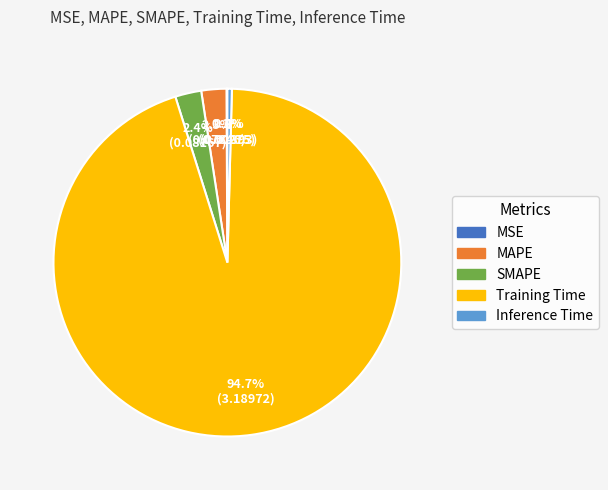

To the nearest percent, what is the difference between the Inference Time and MAPE slice percentages?

2%